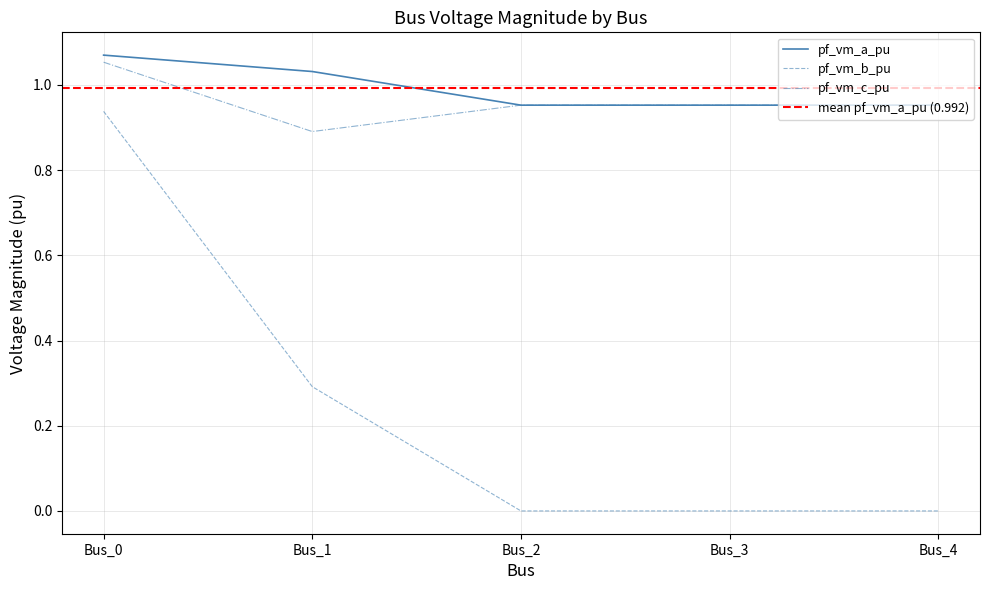

How many interior local valleys does the pf_vm_c_pu series have?

1